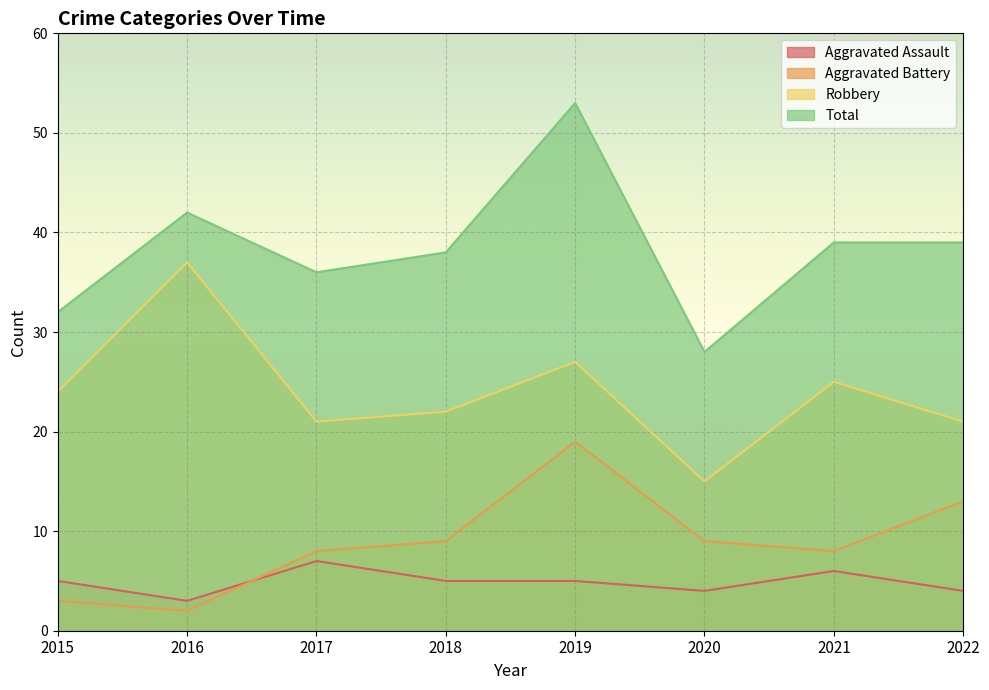

Where is the first local minimum for Robbery?

2017